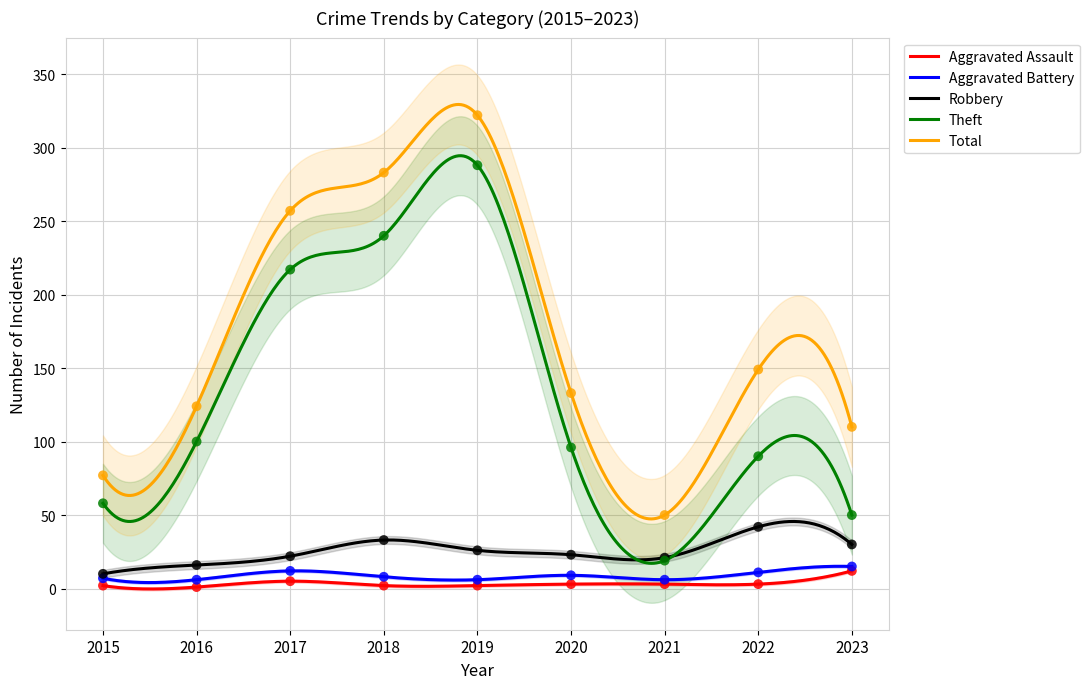

Which series has the widest spread of Y values?

Total